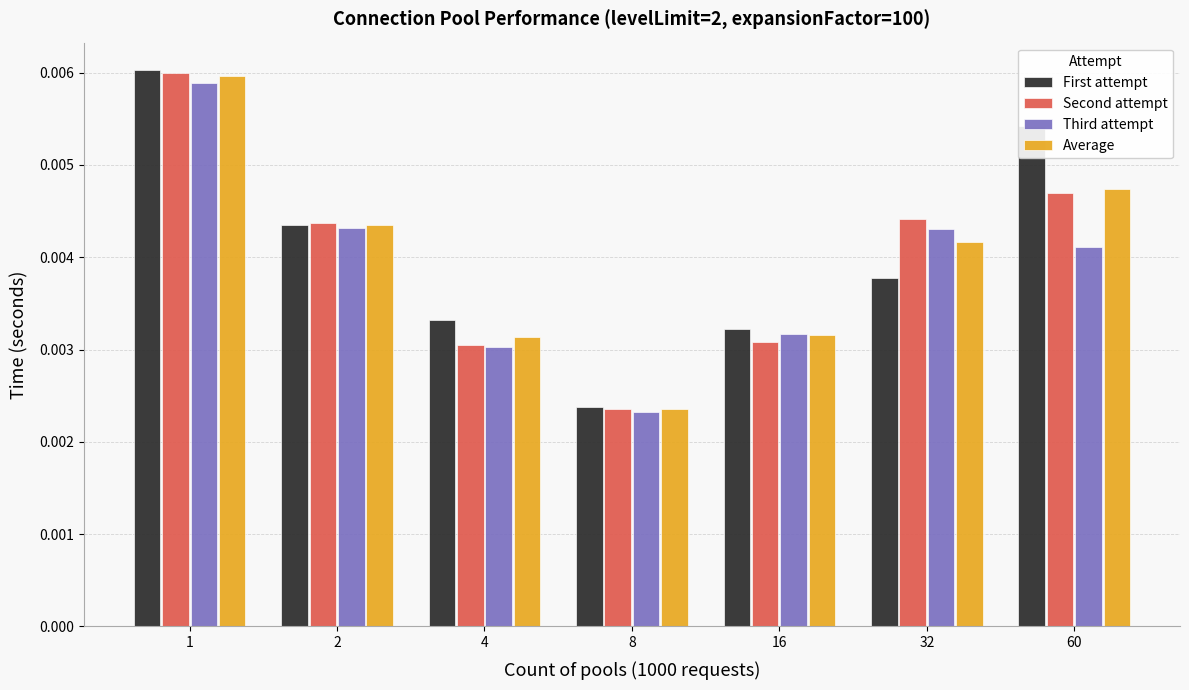

How many bars are there in total?

28